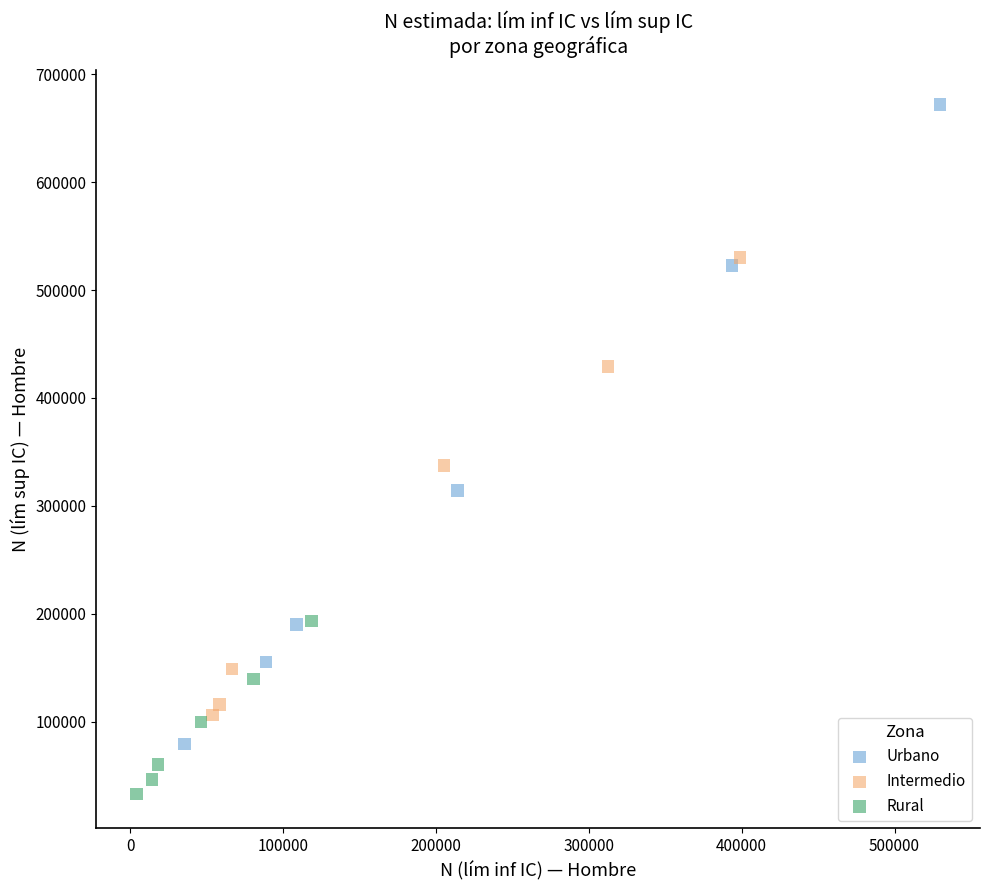

Which series reaches the minimum Y coordinate?

Rural